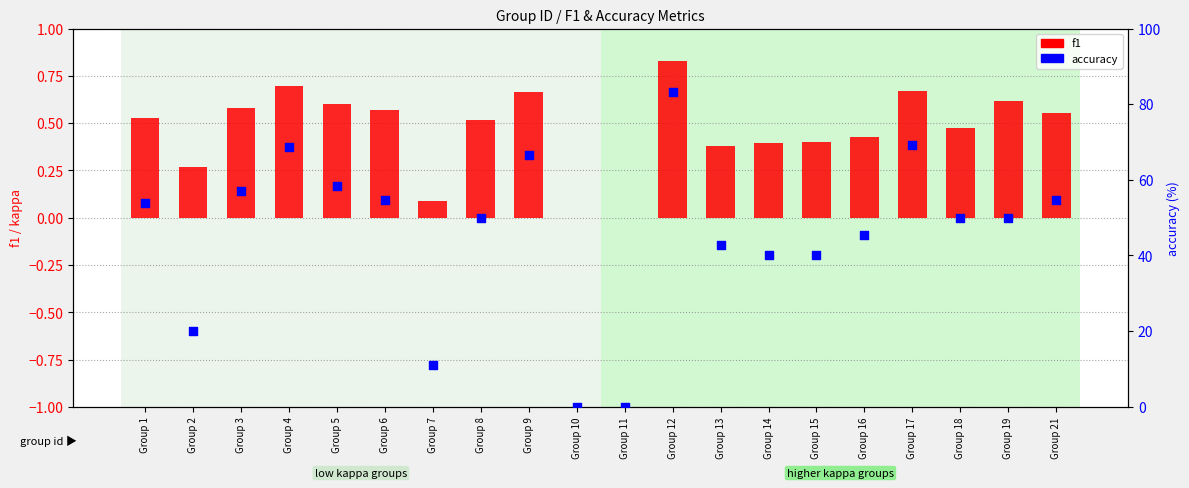

Which series has the largest total across all categories?

accuracy